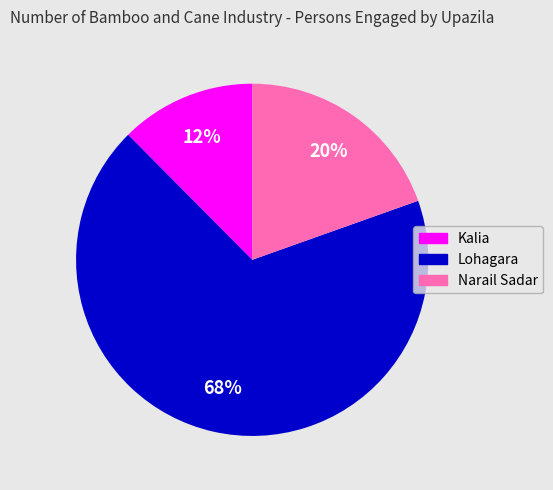

The Narail Sadar slice represents 20% of the pie. True or false?

True